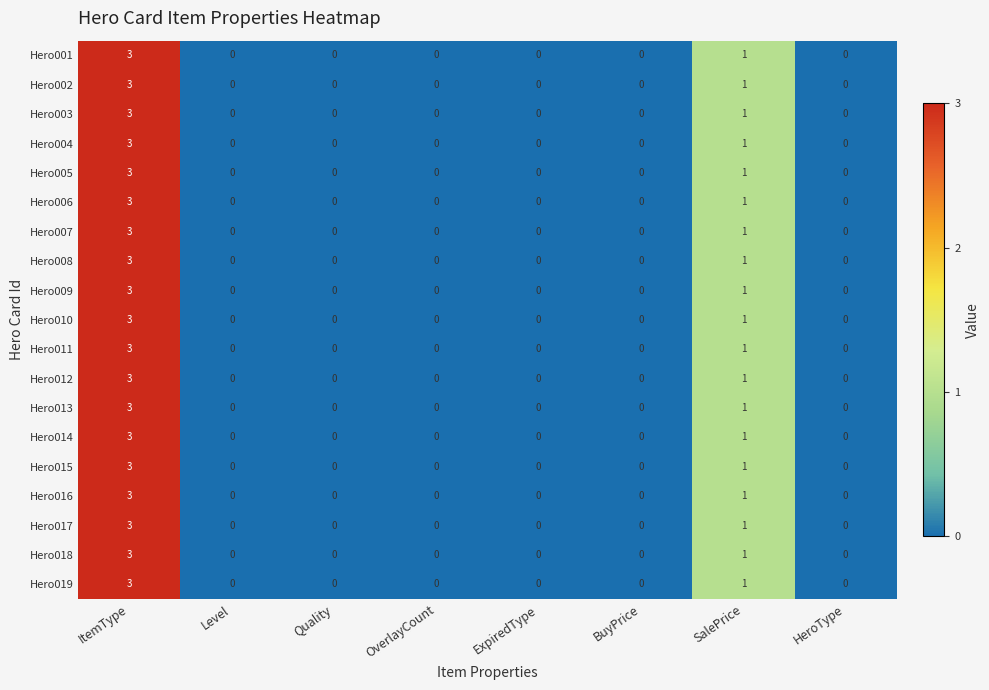

Count the Hero014 values in the range 0 to 1.

7